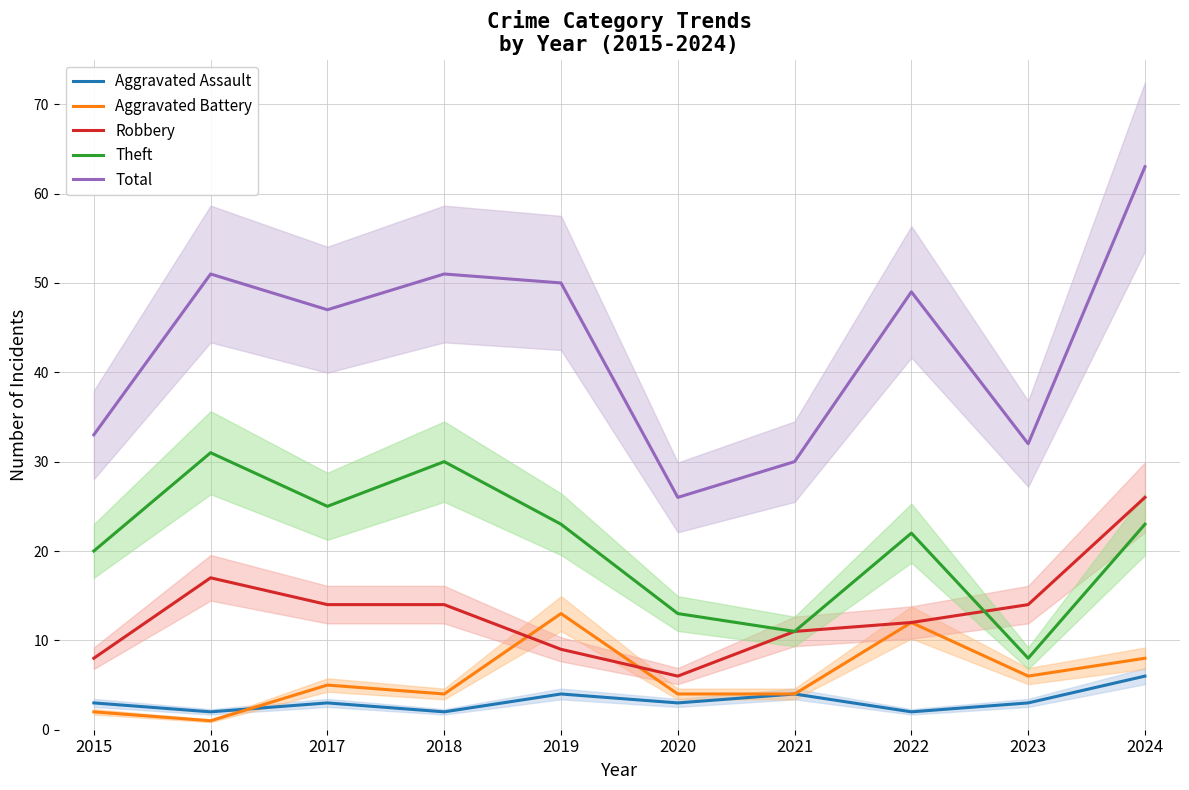

Count the number of data series in this chart.

5